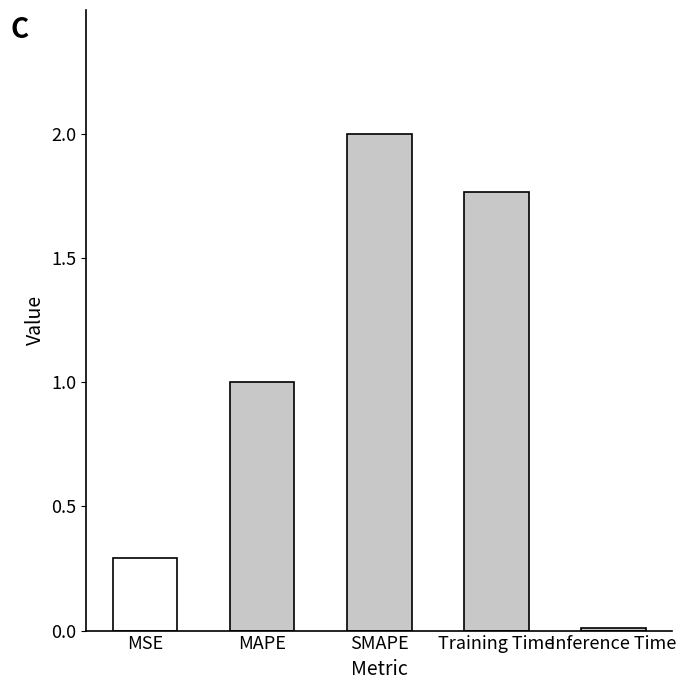

Approximately how many times larger is the value at Training Time compared to SMAPE?

0.9